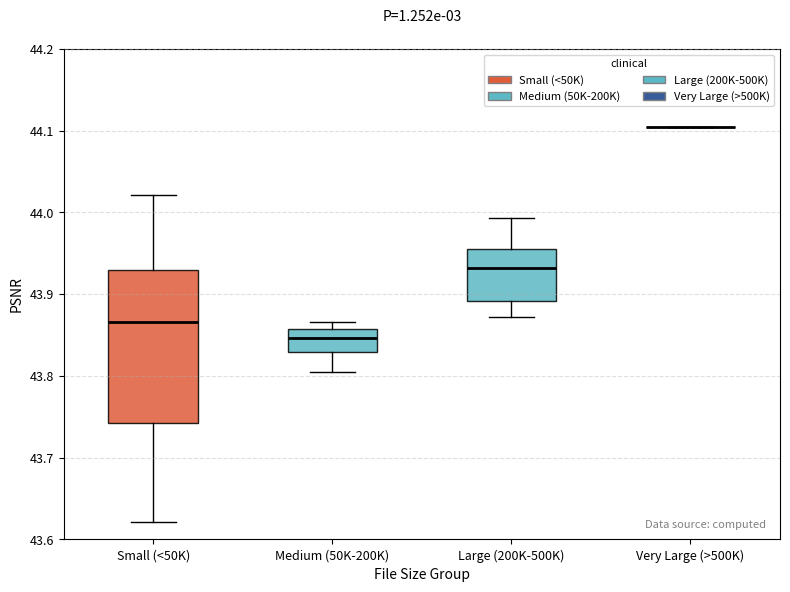

Reading left to right, read every box against the y-axis: the position of its median line, the range the box covers, and the ends of its whiskers. The values are not printed on the chart, so give them approximately, as read against the axis.

Small (<50K): median 43.87, box 43.74 to 43.93, whiskers 43.62 to 44.02
Medium (50K-200K): median 43.85, box 43.83 to 43.86, whiskers 43.80 to 43.87
Large (200K-500K): median 43.93, box 43.89 to 43.96, whiskers 43.87 to 43.99
Very Large (>500K): box collapsed to a line at 44.10, whiskers 44.10 to 44.10